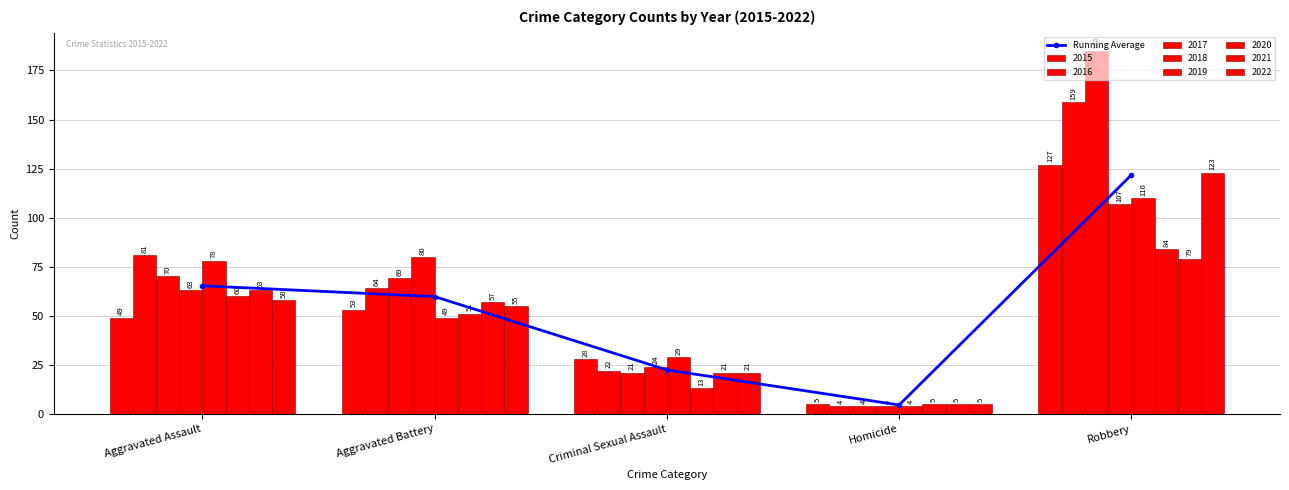

What is the change in value from Aggravated Battery to Robbery?

+62.0